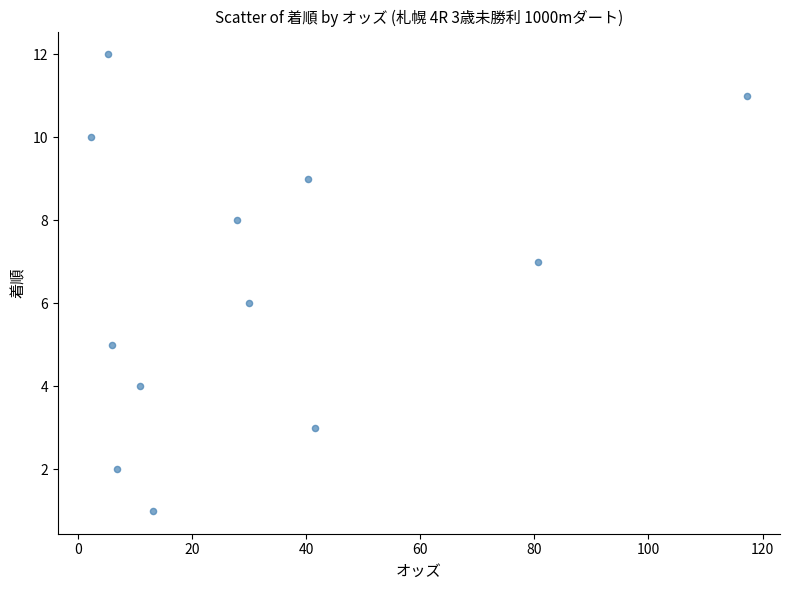

What is the range of Y values (max minus min)?

11